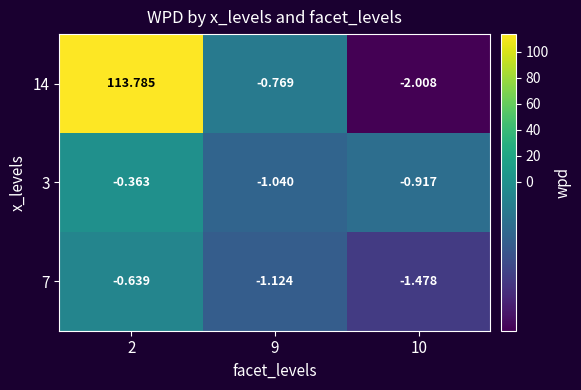

Is the value of 14 at 10 greater than the value of 7 at 9?

No